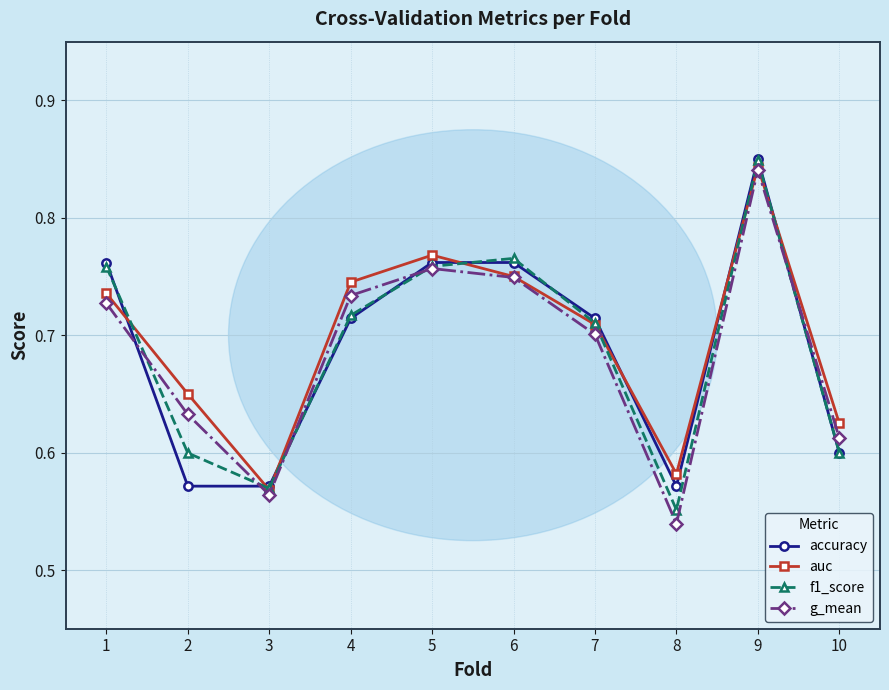

At which category does the chart reach its peak across all series?

9